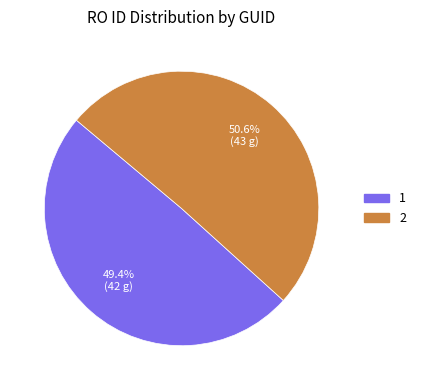

To the nearest percent, what is the average slice percentage?

50%